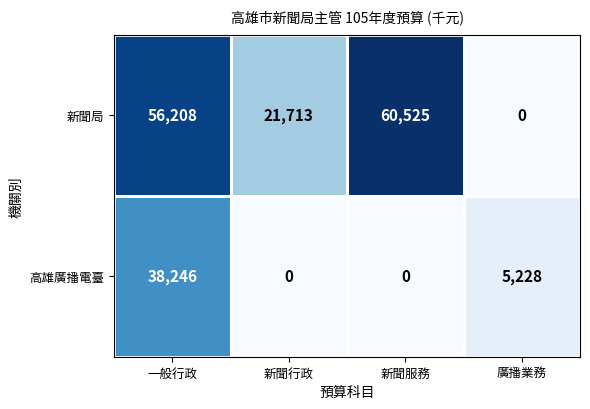

What is the sum of all 高雄廣播電臺 values?

43474